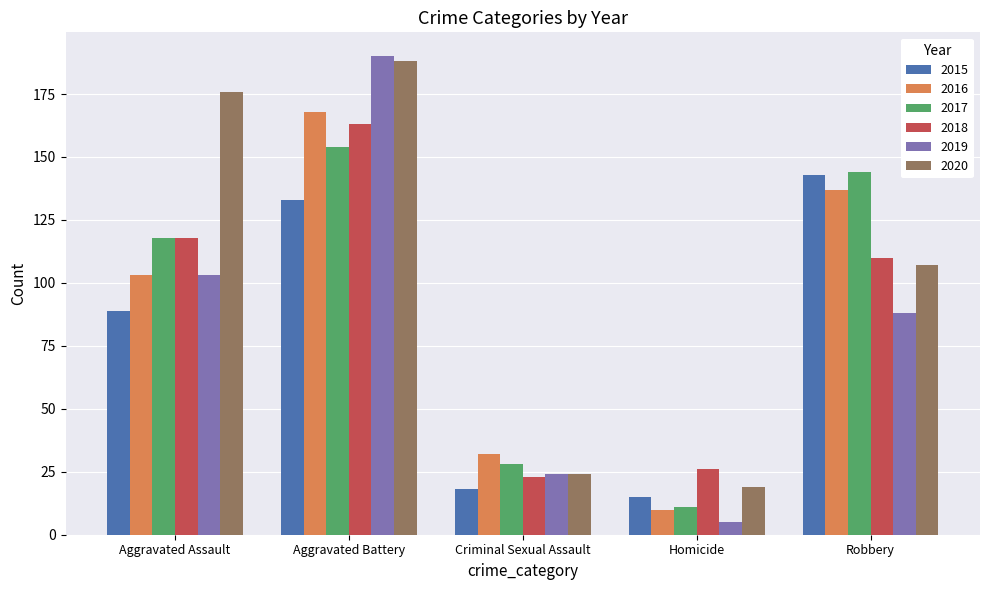

Reading left to right, transcribe all the data shown in this chart.

2015: Aggravated Assault=89	Aggravated Battery=133	Criminal Sexual Assault=18	Homicide=15	Robbery=143
2016: Aggravated Assault=103	Aggravated Battery=168	Criminal Sexual Assault=32	Homicide=10	Robbery=137
2017: Aggravated Assault=118	Aggravated Battery=154	Criminal Sexual Assault=28	Homicide=11	Robbery=144
2018: Aggravated Assault=118	Aggravated Battery=163	Criminal Sexual Assault=23	Homicide=26	Robbery=110
2019: Aggravated Assault=103	Aggravated Battery=190	Criminal Sexual Assault=24	Homicide=5	Robbery=88
2020: Aggravated Assault=176	Aggravated Battery=188	Criminal Sexual Assault=24	Homicide=19	Robbery=107